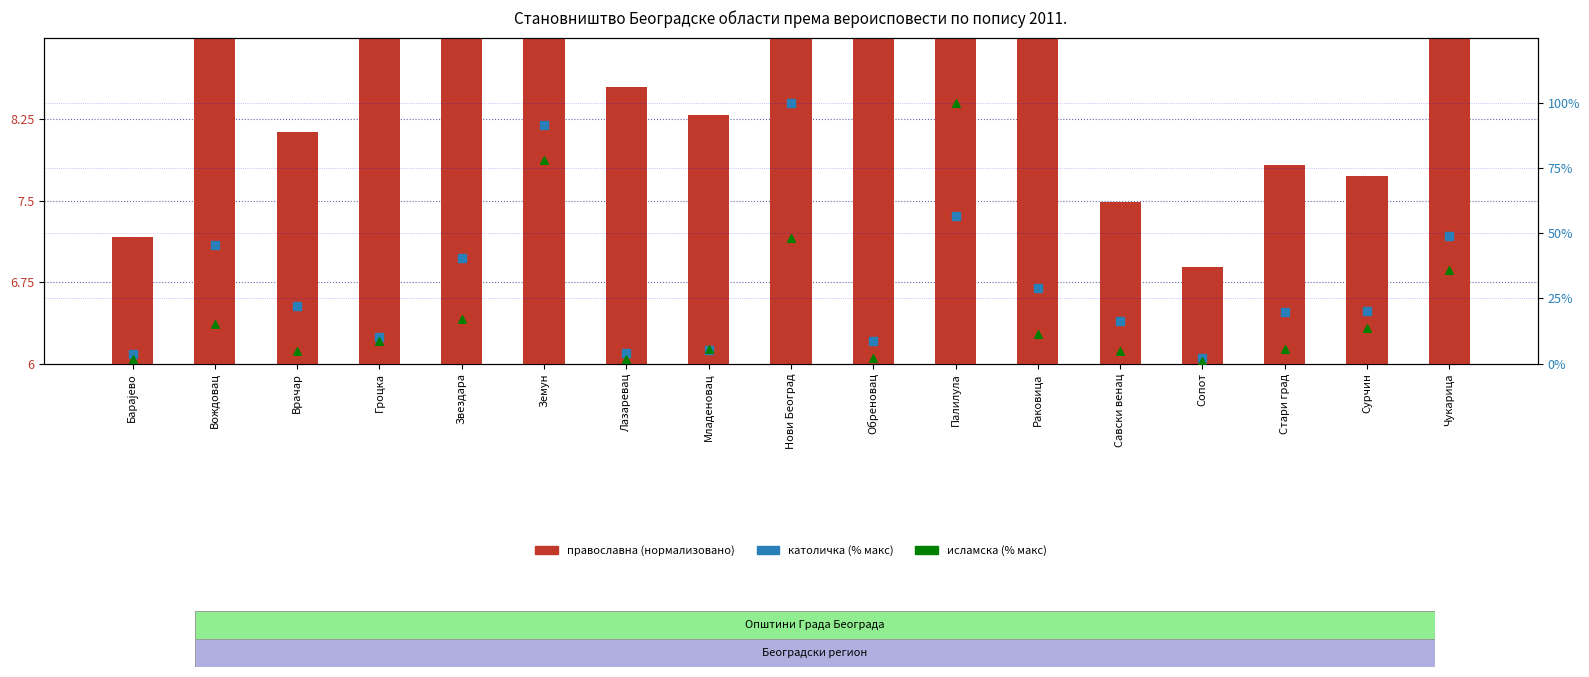

What is the total value across all series at Палилула?

163.2